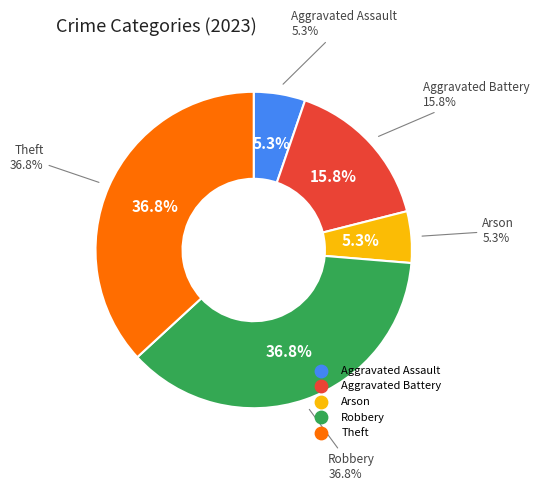

True or false: Robbery accounts for 37% of the total.

True